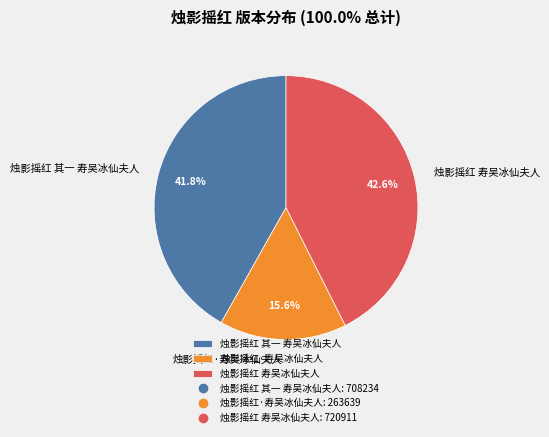

What percentage is NOT represented by 烛影摇红 其一 寿吴冰仙夫人?

58.2%